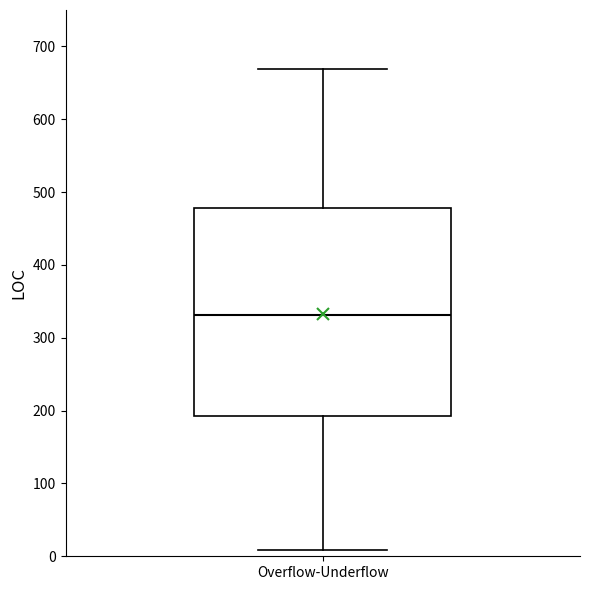

Transcribe this box plot: give where the median line is, the range the box spans, and where the two whiskers end, as read against the y-axis. The values are not printed on the chart, so give them approximately, as read against the axis.

median 330, box 190 to 480, whiskers 10 to 670